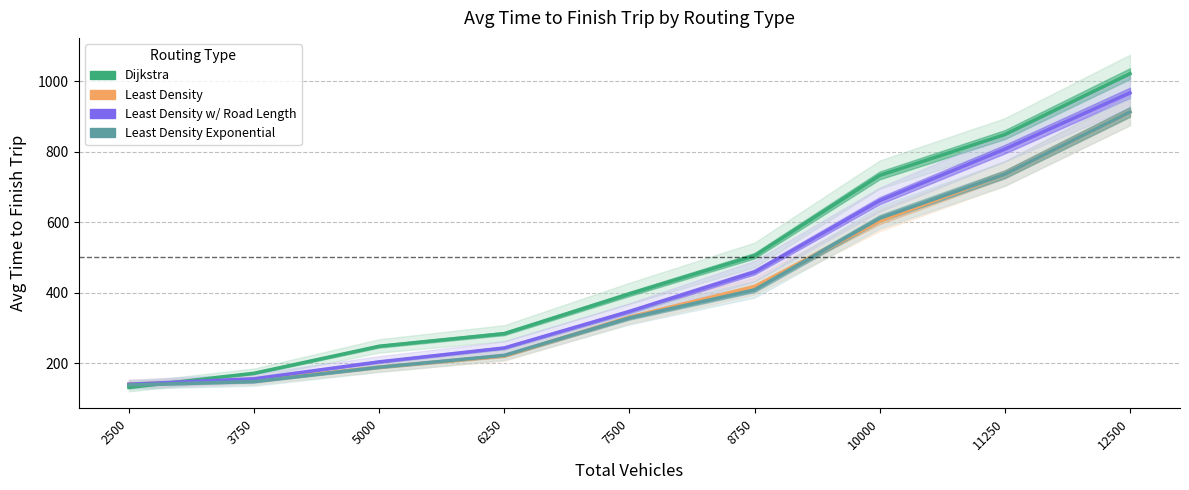

What is the value of the Least Density point at the 2nd from the left?

150.4